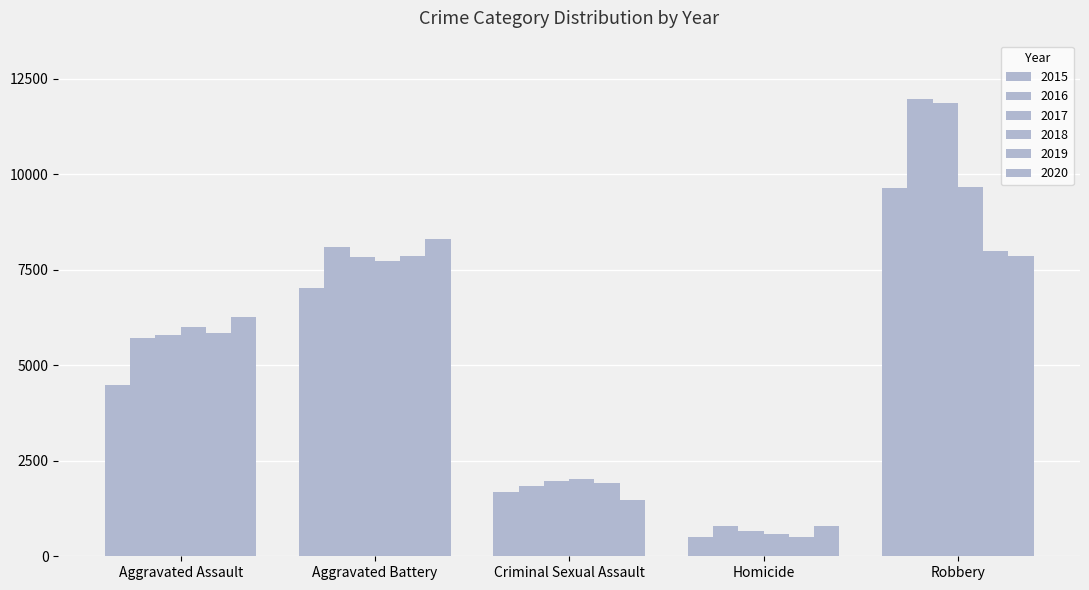

How many data points in 2017 are less than 5793?

2